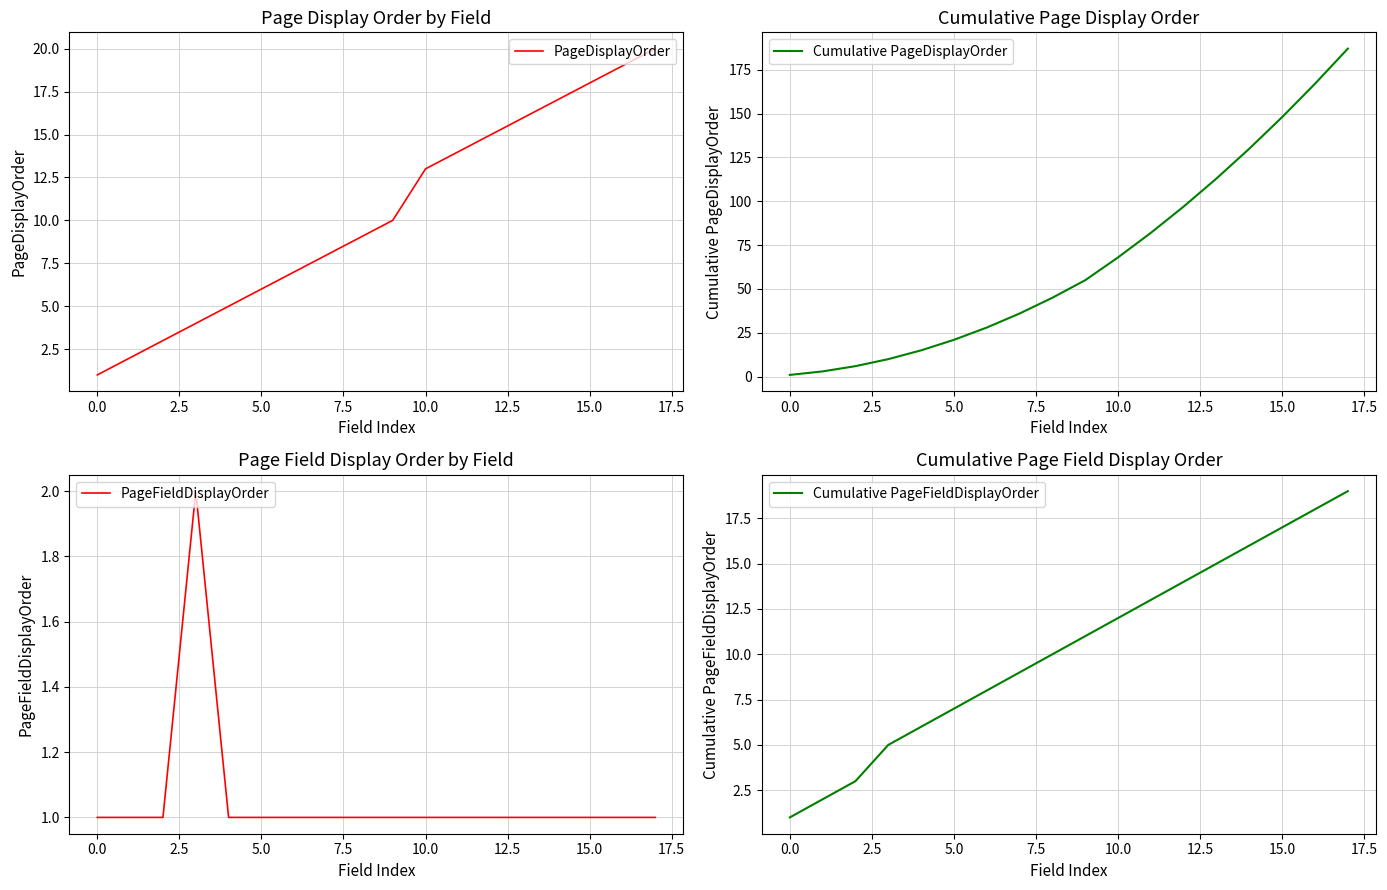

Which series has the largest range (max minus min)?

Cumulative PageDisplayOrder